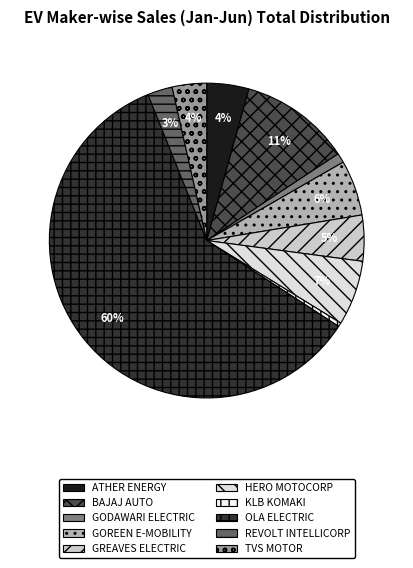

Which slice represents more than half of the pie?

OLA ELECTRIC